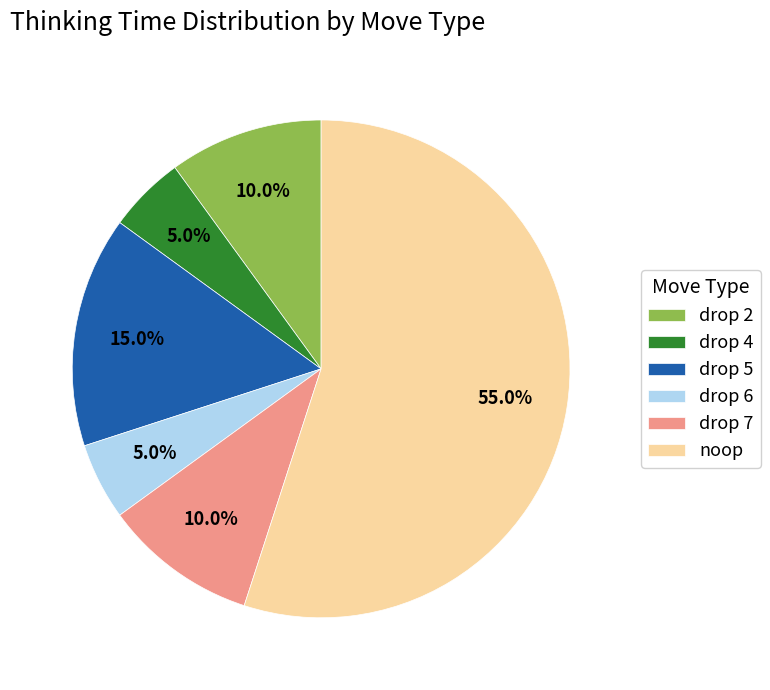

Is there any slice that represents more than half of the pie?

Yes